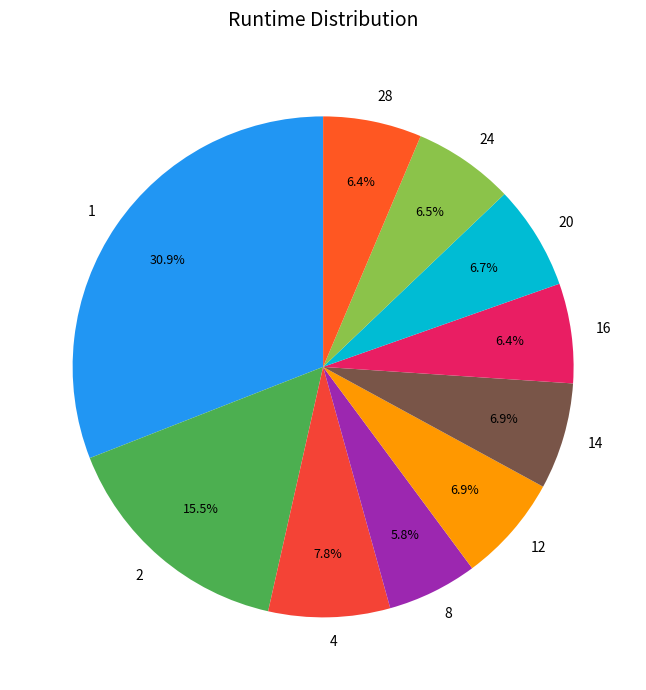

Is the sum of 16 and 24 greater than half?

No